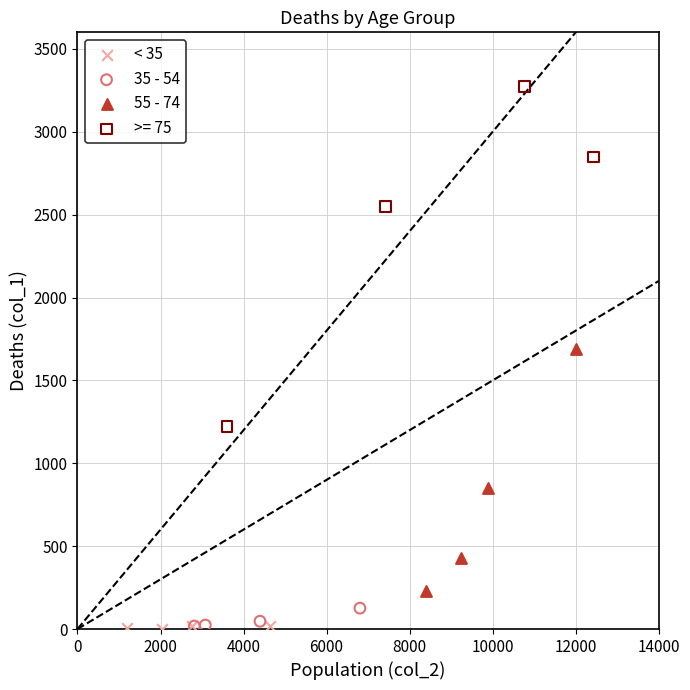

Which series has the widest spread of Y values?

>= 75